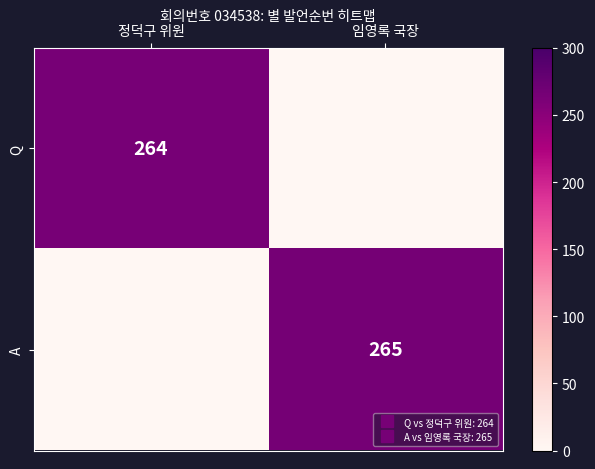

How many series are shown in this chart?

2